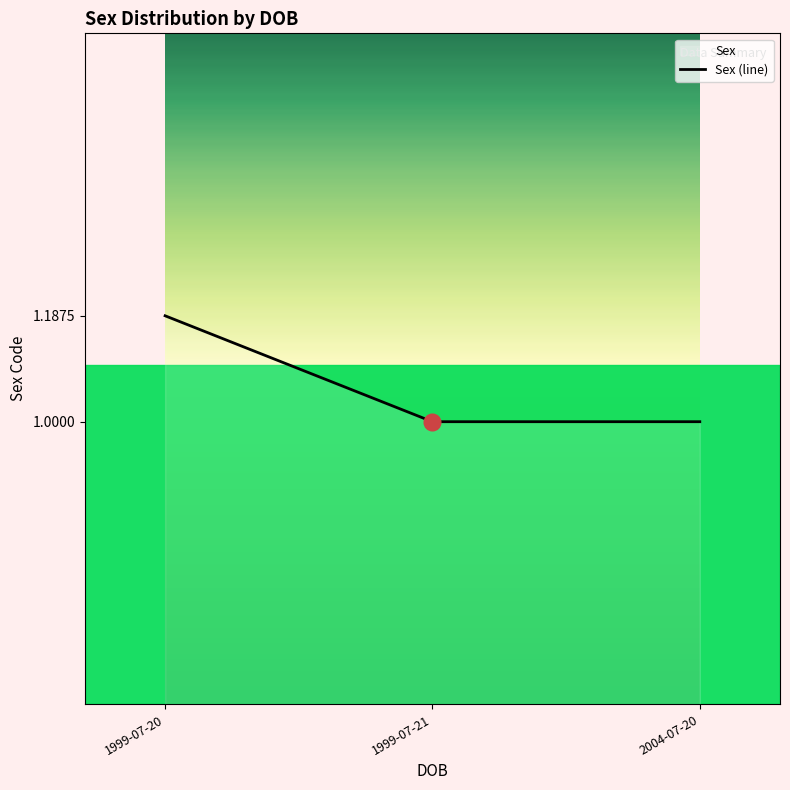

What is the difference between the values at 2004-07-20 and 1999-07-20?

0.2